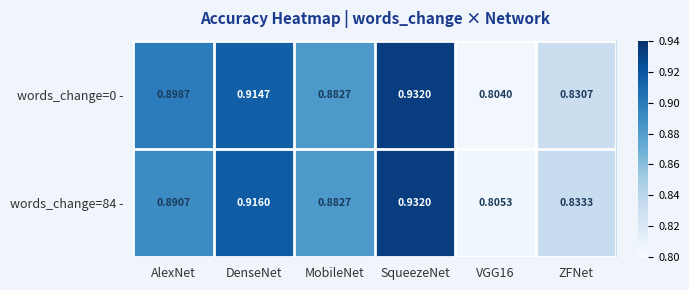

Is the value of words_change=84 - at AlexNet greater than the value of words_change=0 - at MobileNet?

Yes